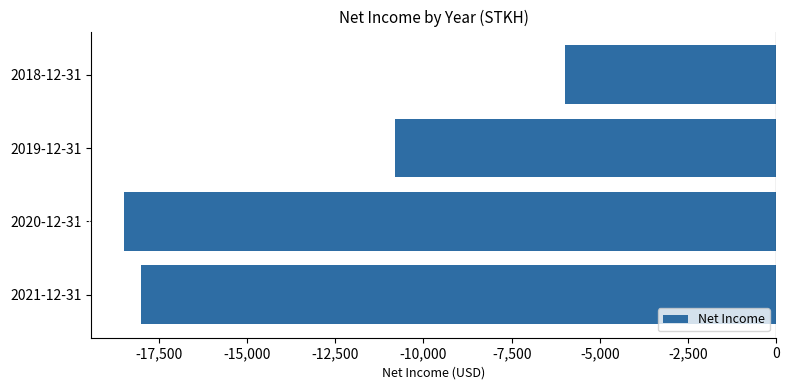

What is the difference between the maximum and minimum values?

12500